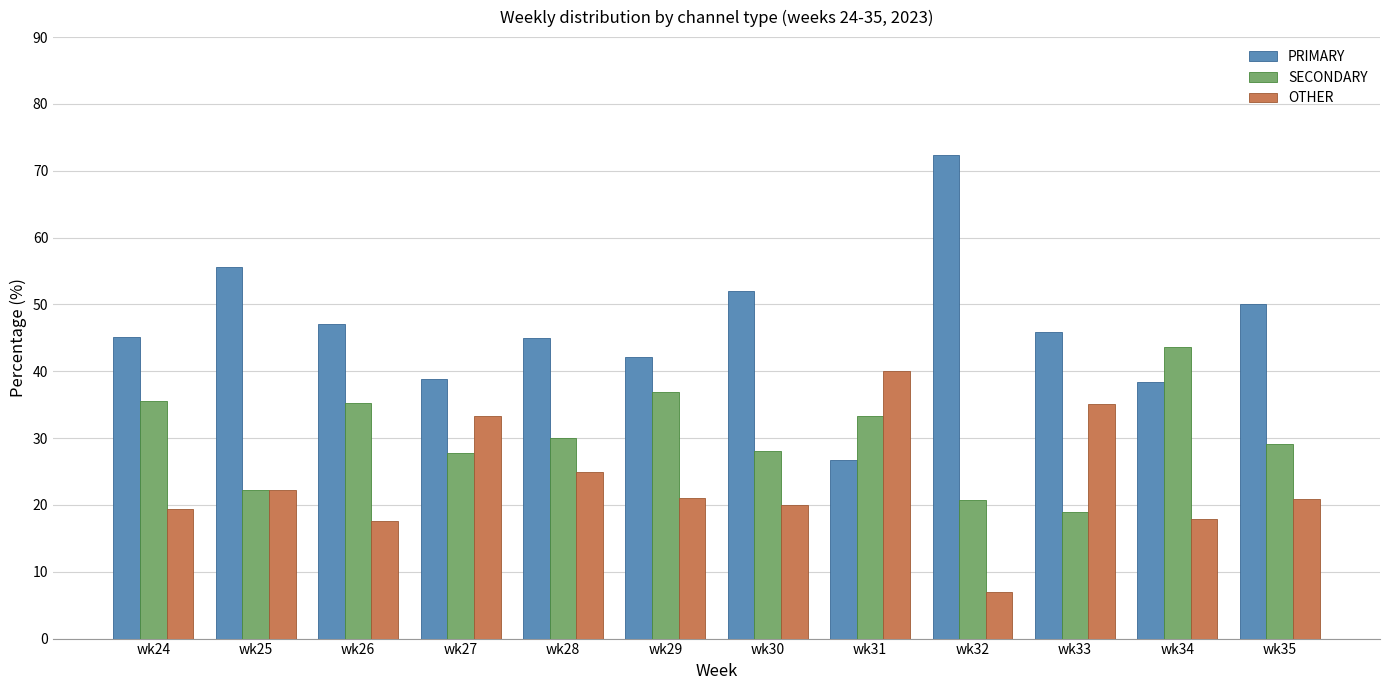

The PRIMARY series shows 23.5 at wk28. True or false?

False